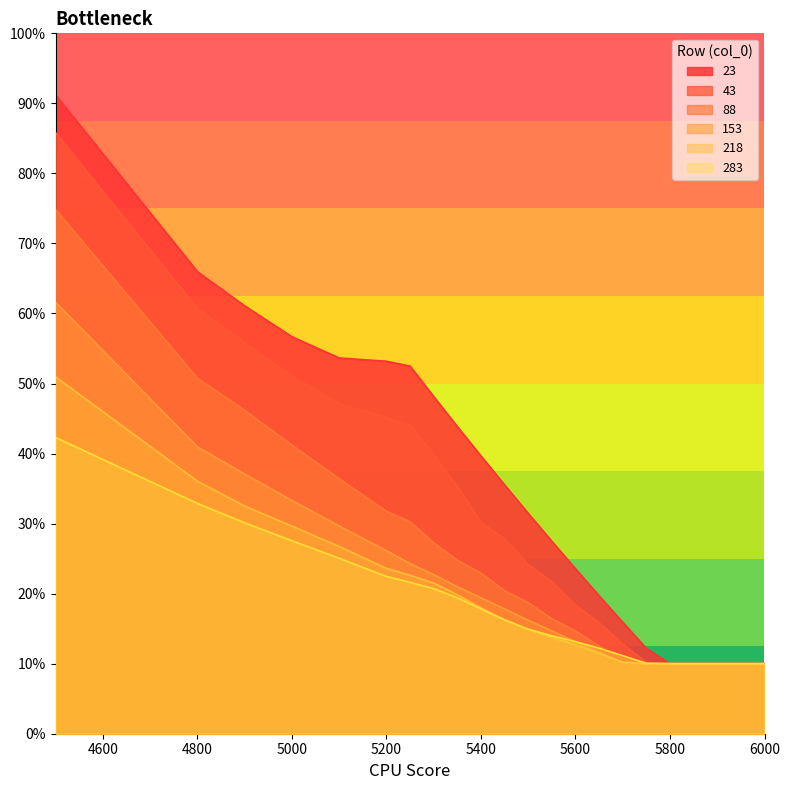

Reading right to left, transcribe all the data shown in this chart.

23: 6000=0.1	5900=0.1	5850=0.1	5800=0.1	5750=0.1	5700=0.2	5650=0.2	5600=0.2	5550=0.3	5500=0.3	5450=0.4	5400=0.4	5350=0.4	5300=0.5	5250=0.5	5200=0.5	5100=0.5	5000=0.6	4900=0.6	4800=0.7	4500=0.9
43: 6000=0.1	5900=0.1	5850=0.1	5800=0.1	5750=0.1	5700=0.1	5650=0.2	5600=0.2	5550=0.2	5500=0.2	5450=0.3	5400=0.3	5350=0.4	5300=0.4	5250=0.4	5200=0.5	5100=0.5	5000=0.5	4900=0.6	4800=0.6	4500=0.9
88: 6000=0.1	5900=0.1	5850=0.1	5800=0.1	5750=0.1	5700=0.1	5650=0.1	5600=0.1	5550=0.2	5500=0.2	5450=0.2	5400=0.2	5350=0.2	5300=0.3	5250=0.3	5200=0.3	5100=0.4	5000=0.4	4900=0.5	4800=0.5	4500=0.7
153: 6000=0.1	5900=0.1	5850=0.1	5800=0.1	5750=0.1	5700=0.1	5650=0.1	5600=0.1	5550=0.1	5500=0.2	5450=0.2	5400=0.2	5350=0.2	5300=0.2	5250=0.2	5200=0.3	5100=0.3	5000=0.3	4900=0.4	4800=0.4	4500=0.6
218: 6000=0.1	5900=0.1	5850=0.1	5800=0.1	5750=0.1	5700=0.1	5650=0.1	5600=0.1	5550=0.1	5500=0.1	5450=0.2	5400=0.2	5350=0.2	5300=0.2	5250=0.2	5200=0.2	5100=0.3	5000=0.3	4900=0.3	4800=0.4	4500=0.5
283: 6000=0.1	5900=0.1	5850=0.1	5800=0.1	5750=0.1	5700=0.1	5650=0.1	5600=0.1	5550=0.1	5500=0.1	5450=0.2	5400=0.2	5350=0.2	5300=0.2	5250=0.2	5200=0.2	5100=0.3	5000=0.3	4900=0.3	4800=0.3	4500=0.4